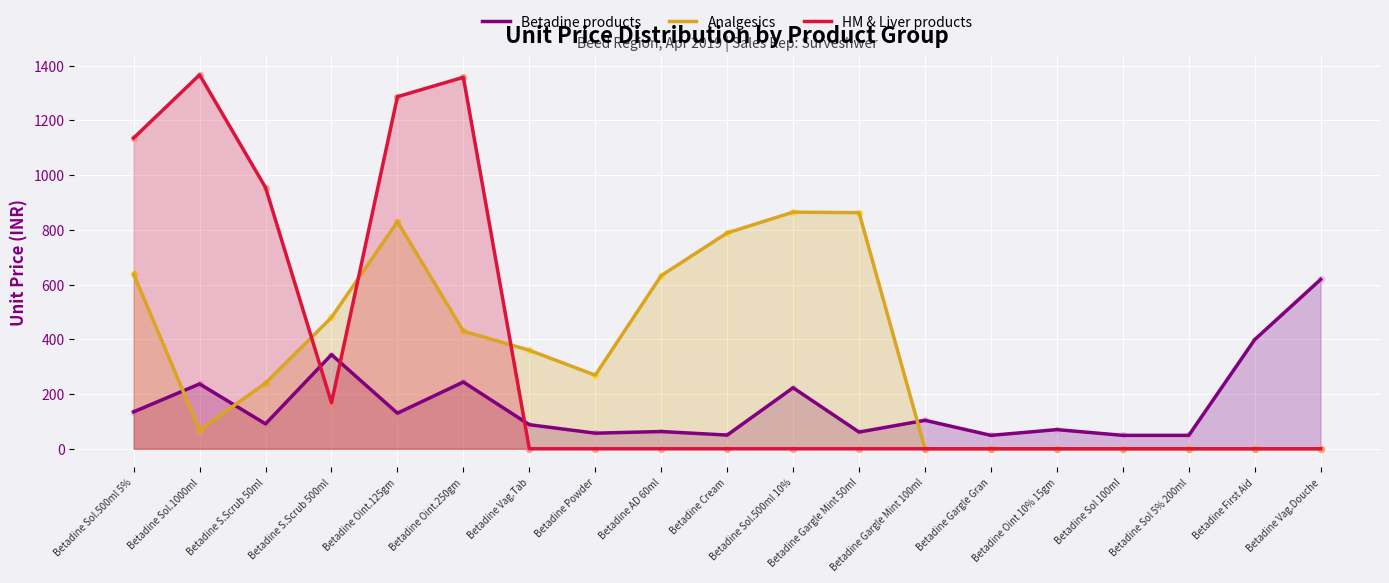

Is the value of HM & Liver products at Betadine Sol.500ml 10% greater than the value of Analgesics at Betadine Oint 10% 15gm?

No